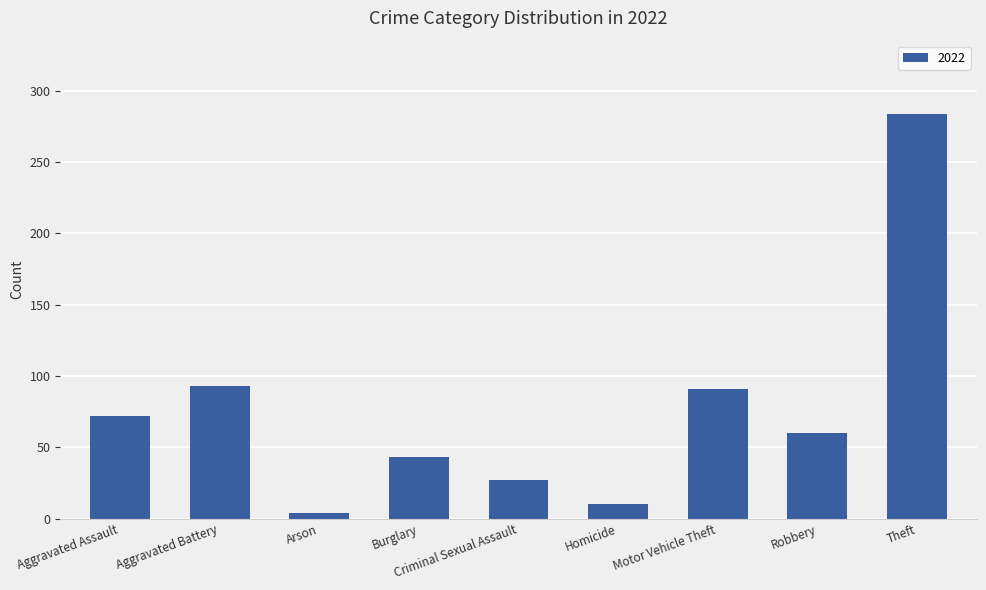

Which category has the highest value across all series?

Theft